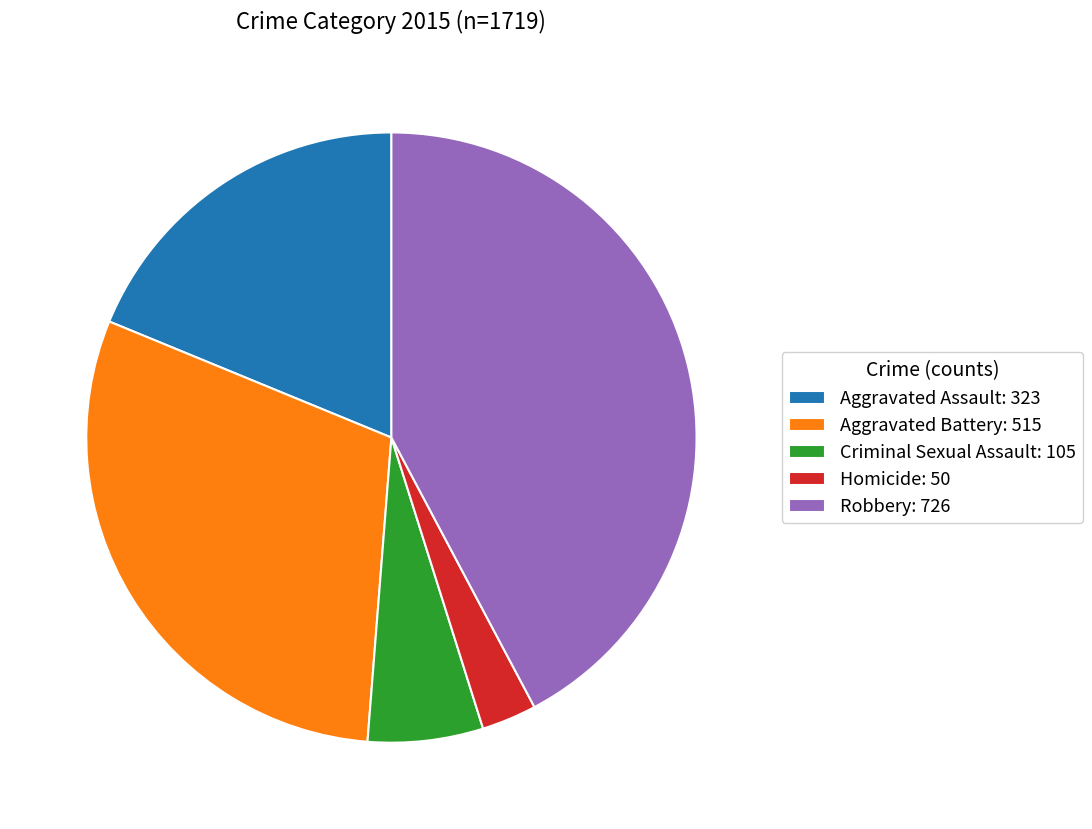

Do Aggravated Assault: 323 and Robbery: 726 together represent more than half of the pie?

Yes